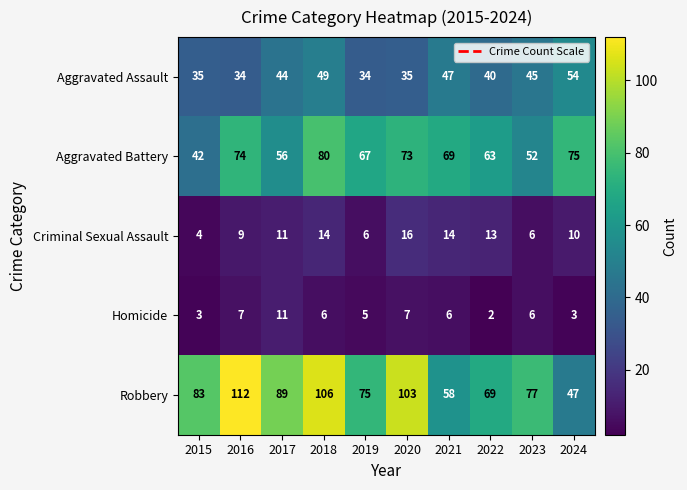

Which label corresponds to the smallest value in the chart?

2022